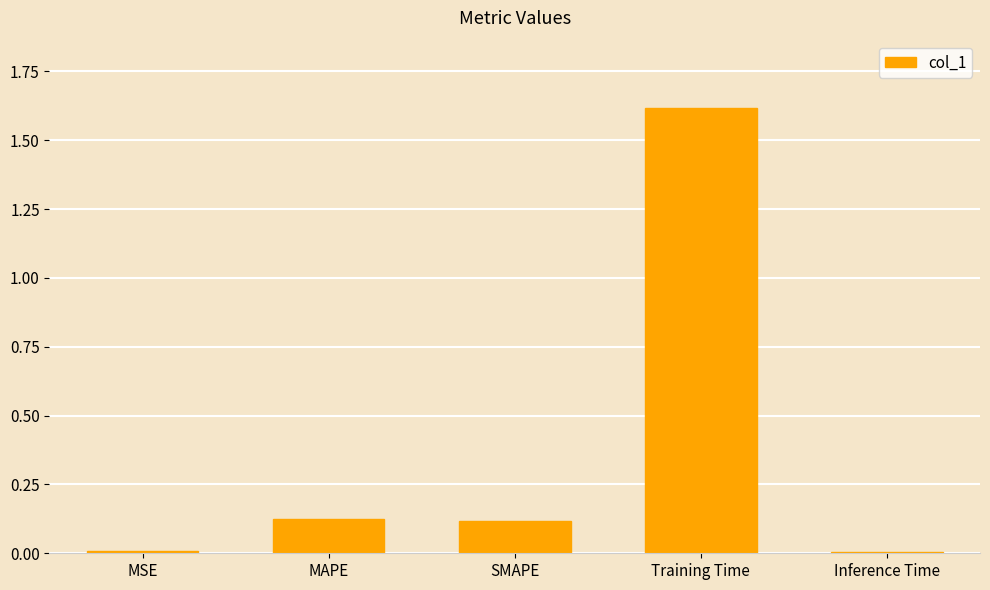

Which has a higher value, SMAPE or Training Time?

Training Time